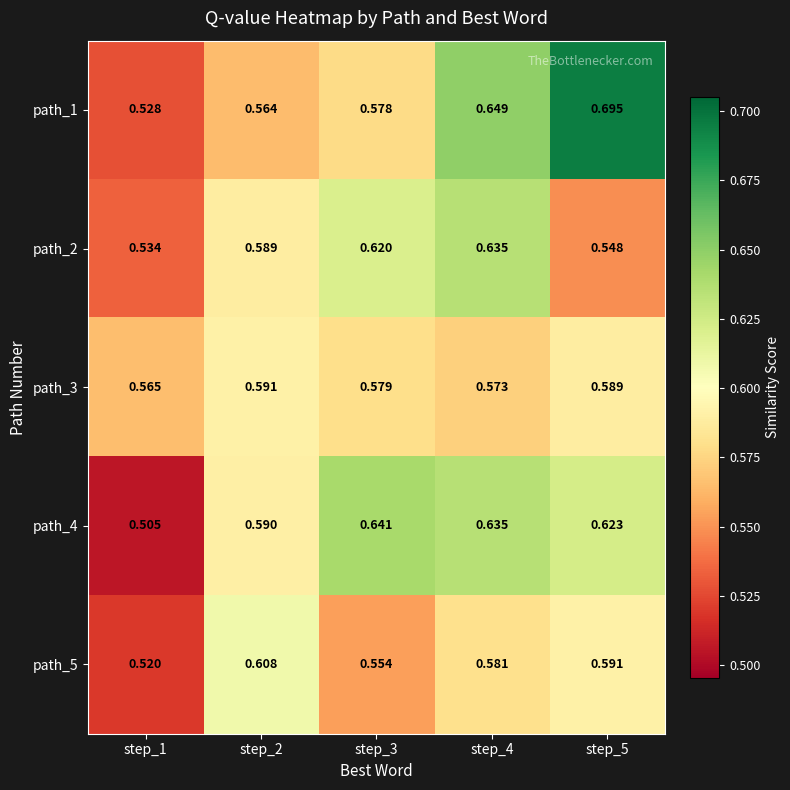

Reading left to right, extract all data points from this chart.

path_1: step_1=0.5	step_2=0.6	step_3=0.6	step_4=0.6	step_5=0.7
path_2: step_1=0.5	step_2=0.6	step_3=0.6	step_4=0.6	step_5=0.5
path_3: step_1=0.6	step_2=0.6	step_3=0.6	step_4=0.6	step_5=0.6
path_4: step_1=0.5	step_2=0.6	step_3=0.6	step_4=0.6	step_5=0.6
path_5: step_1=0.5	step_2=0.6	step_3=0.6	step_4=0.6	step_5=0.6